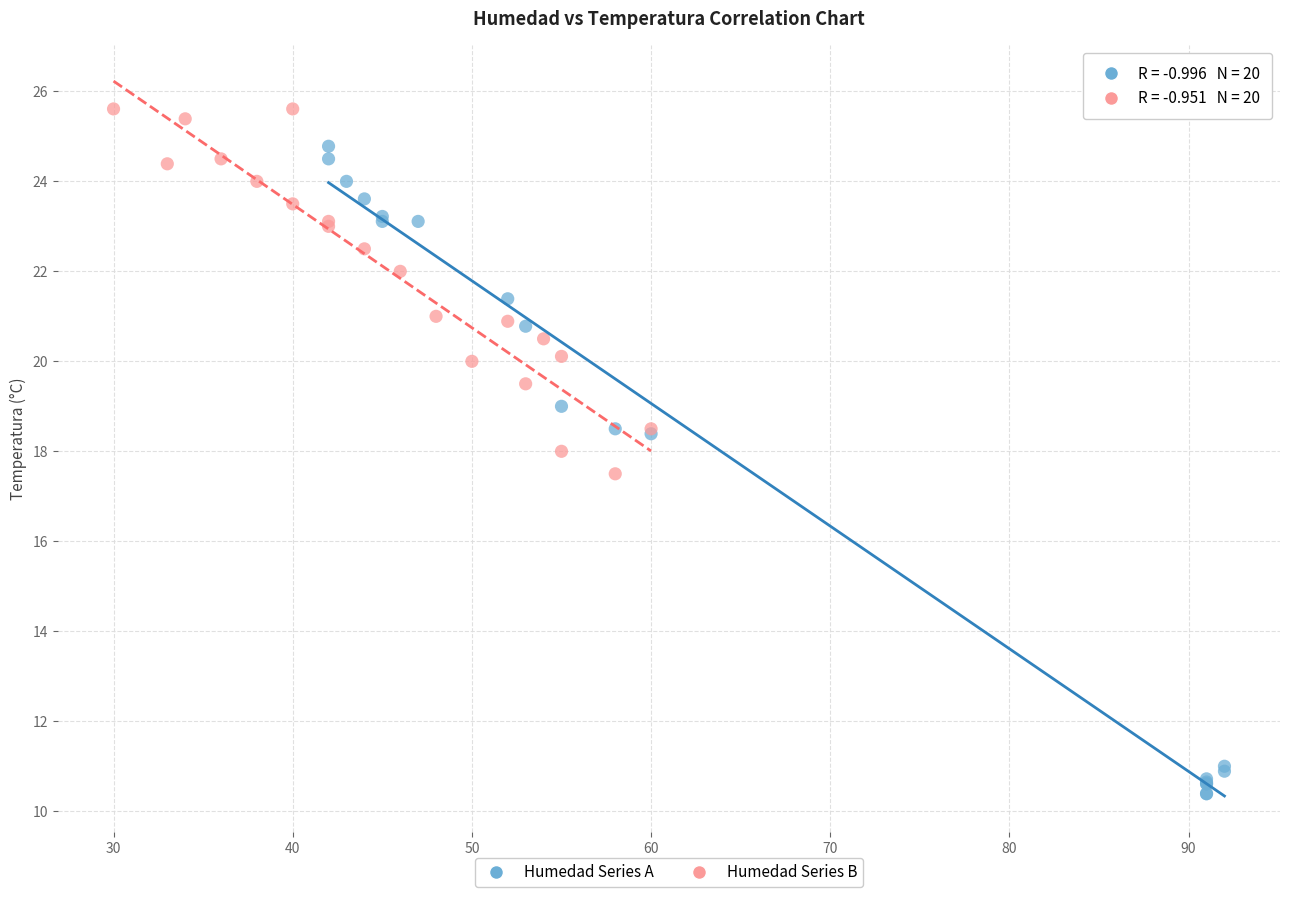

Which series contains the highest Y value?

Humedad Series B